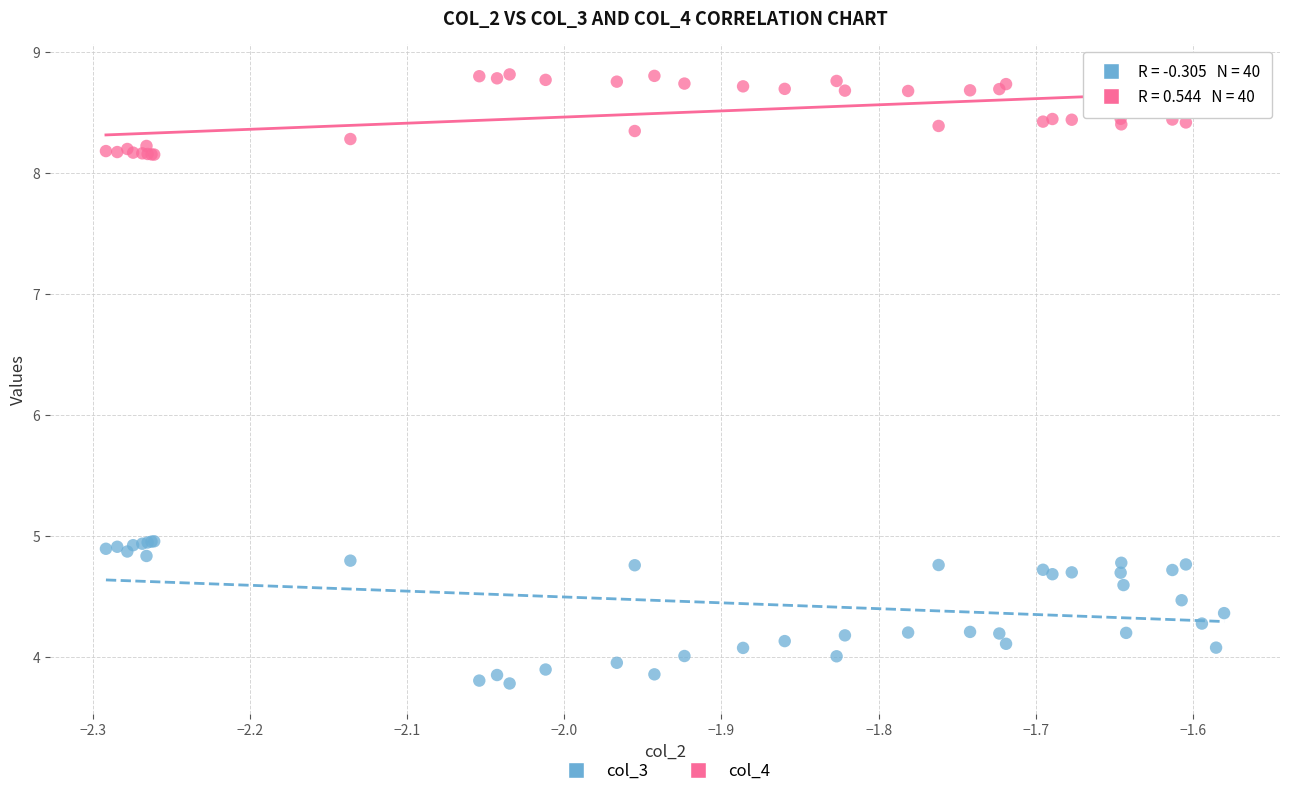

Which series reaches the minimum Y coordinate?

col_3